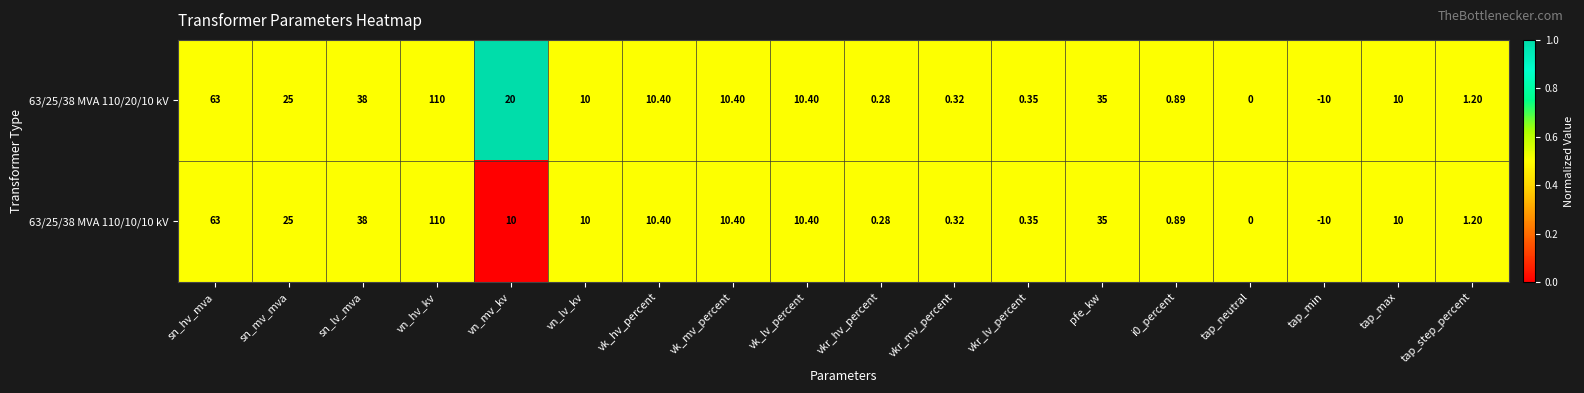

At which category does the chart reach its minimum across all series?

tap_min